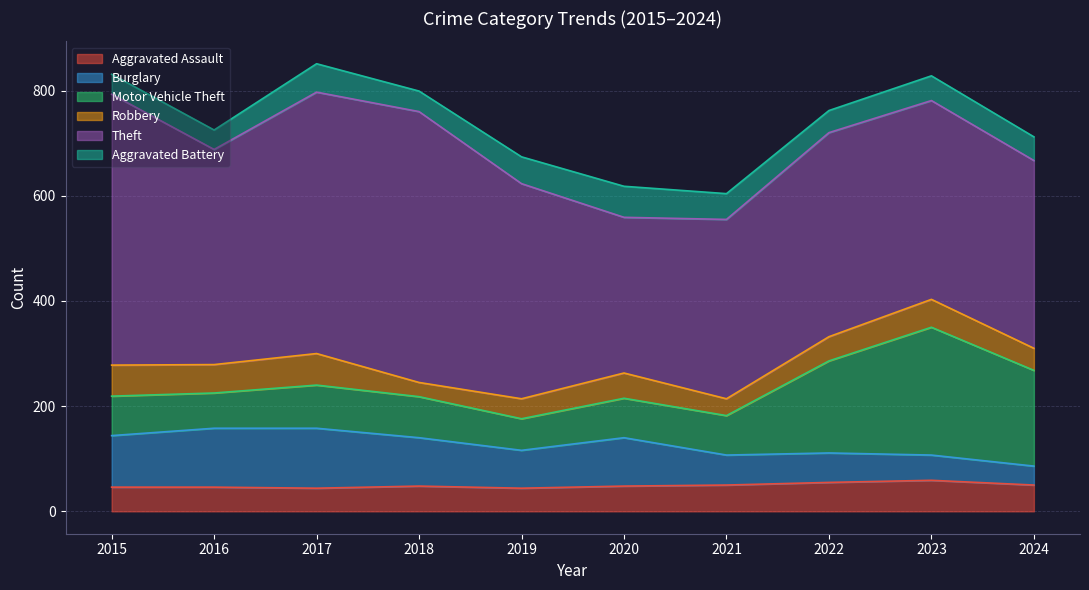

Read the Theft value at 2020, to the nearest 10.

300